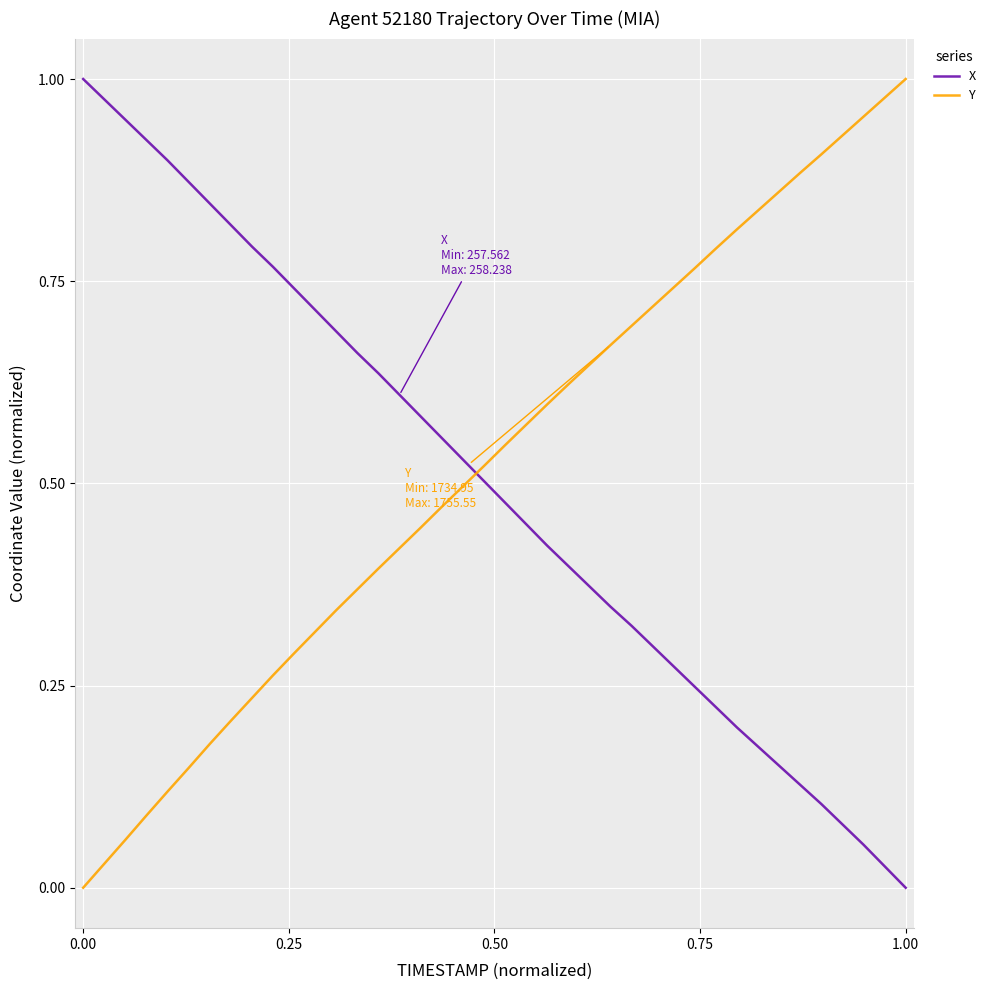

How many times do X and Y cross each other?

1